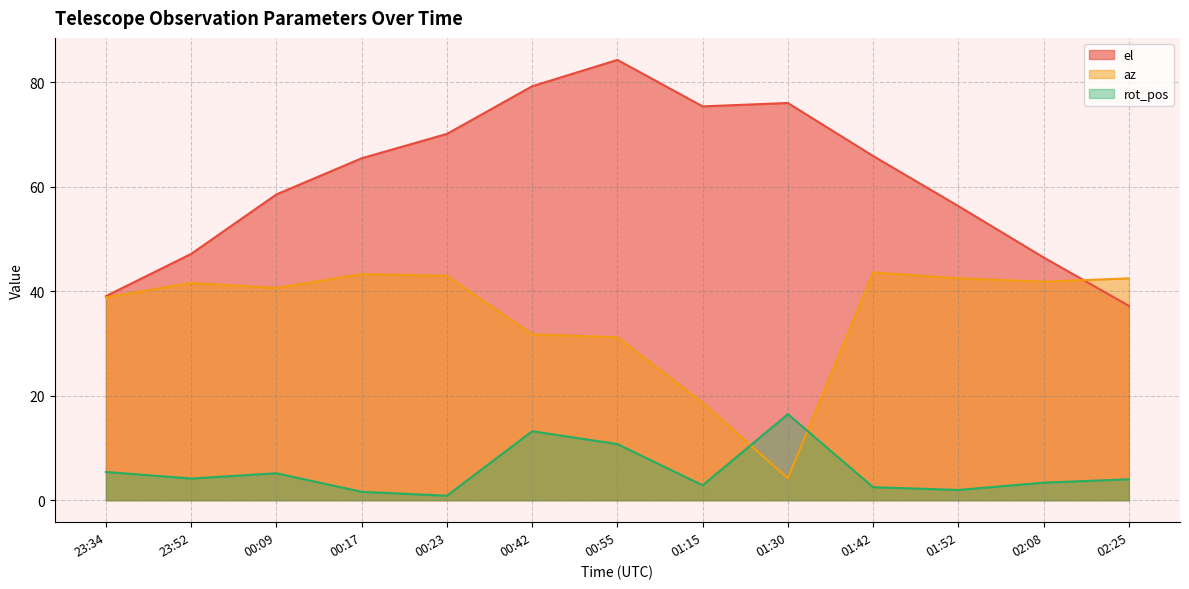

Rank the series at 02:08 from highest to lowest value.

el, az, rot_pos